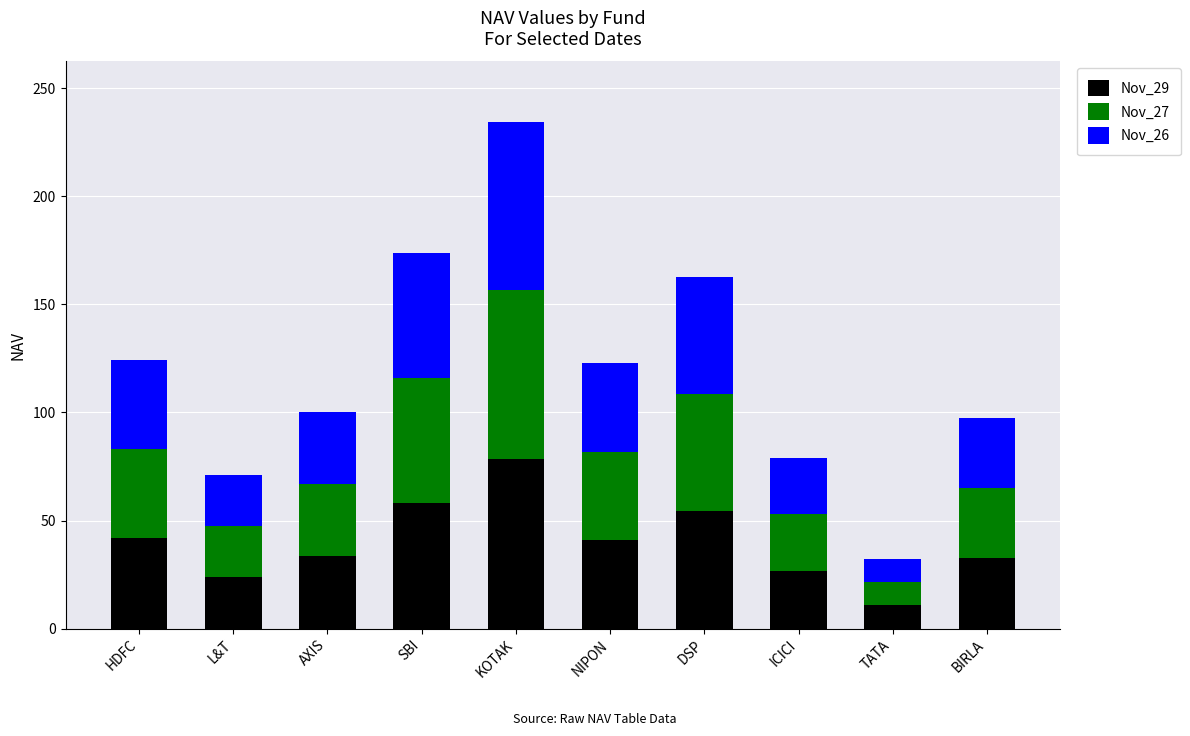

The value of Nov_29 at BIRLA is 32.7. True or false?

True